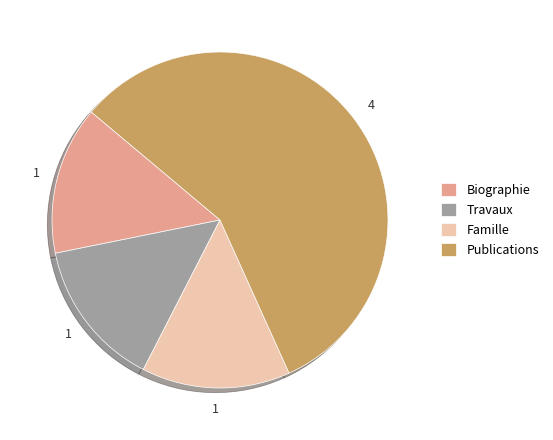

Is there a majority slice in this chart?

Yes